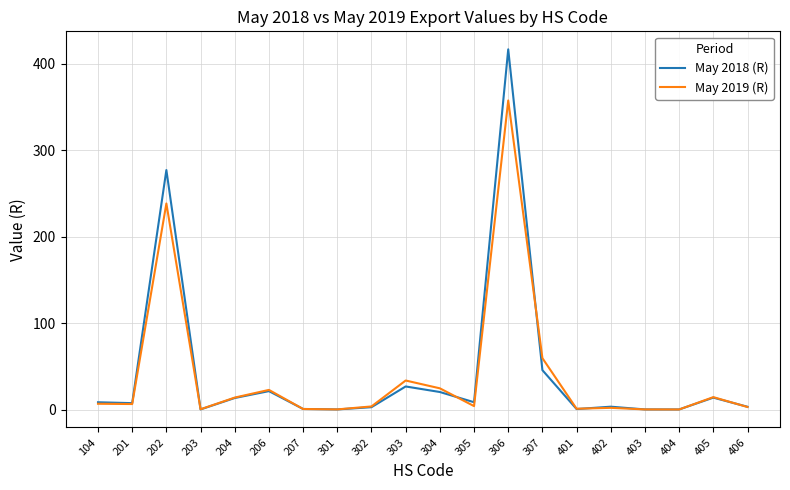

Is the value of May 2018 (R) at 307 greater than the value of May 2019 (R) at 201?

Yes